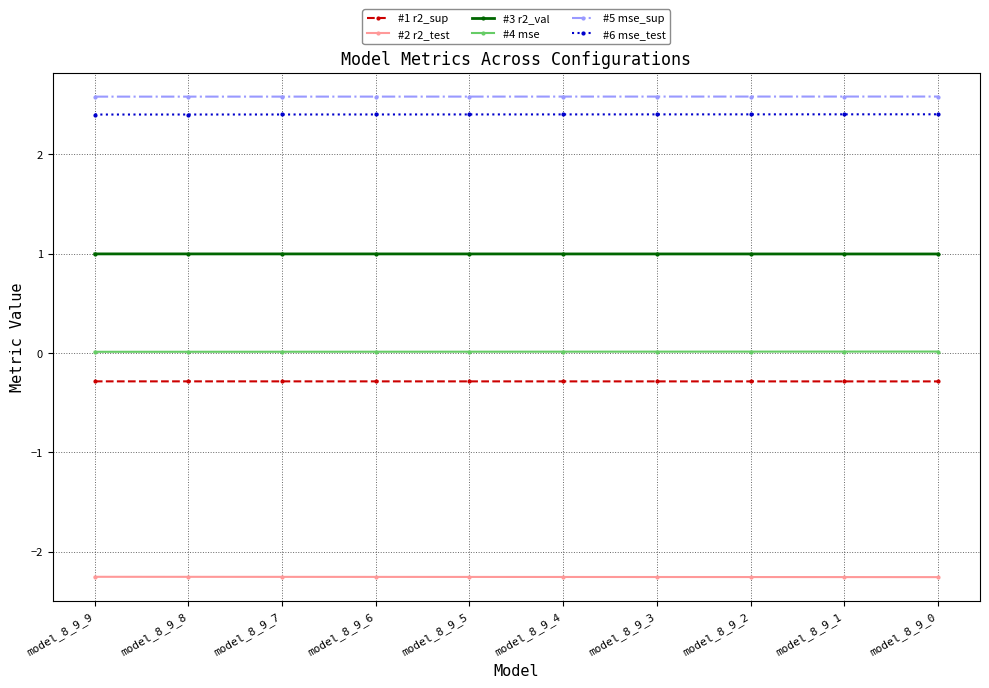

Is the value of #2 r2_test at model_8_9_7 greater than the value of #4 mse at model_8_9_0?

No